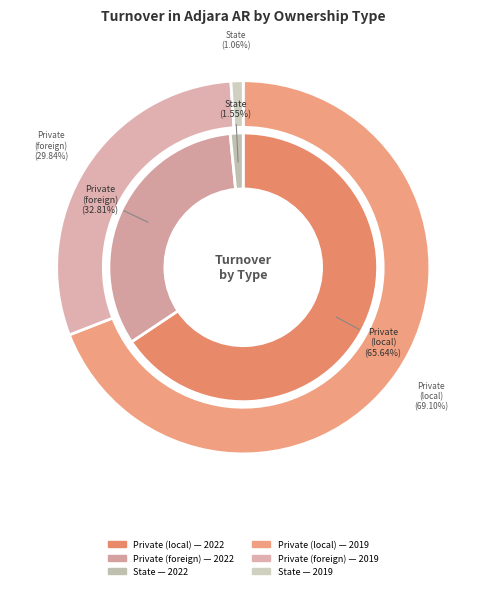

Rank the series at 16 from lowest to highest value.

State, Private (foreign), Private (local)